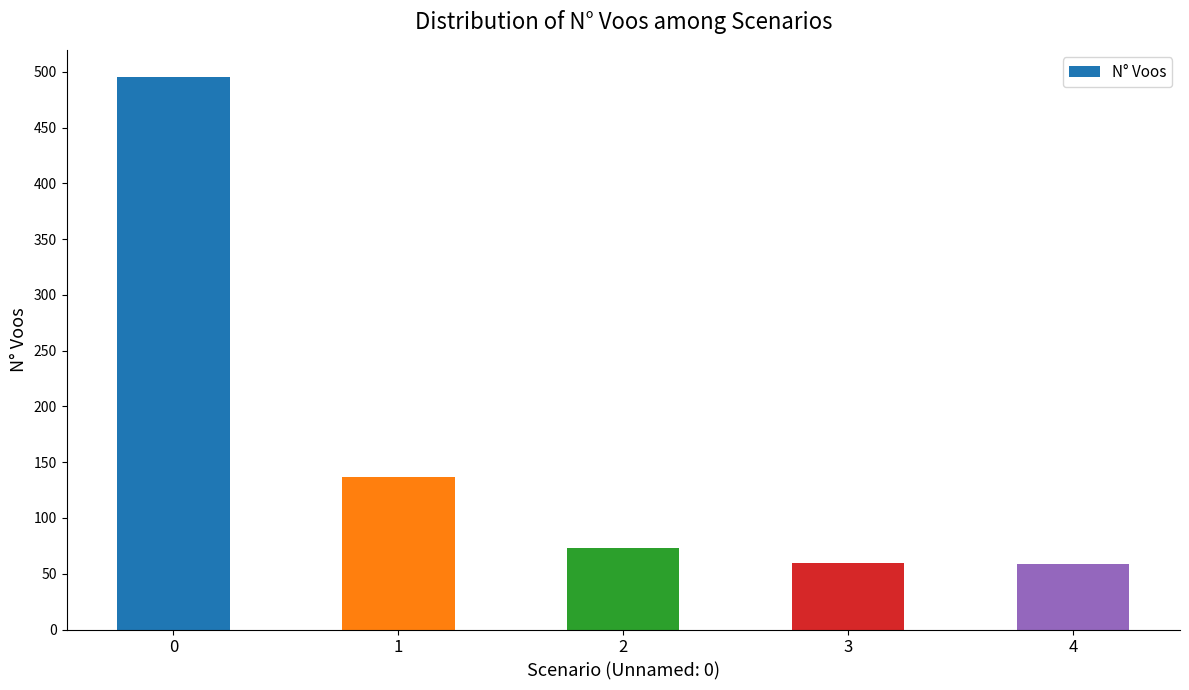

What is the value of the 3rd bar from the left?

73